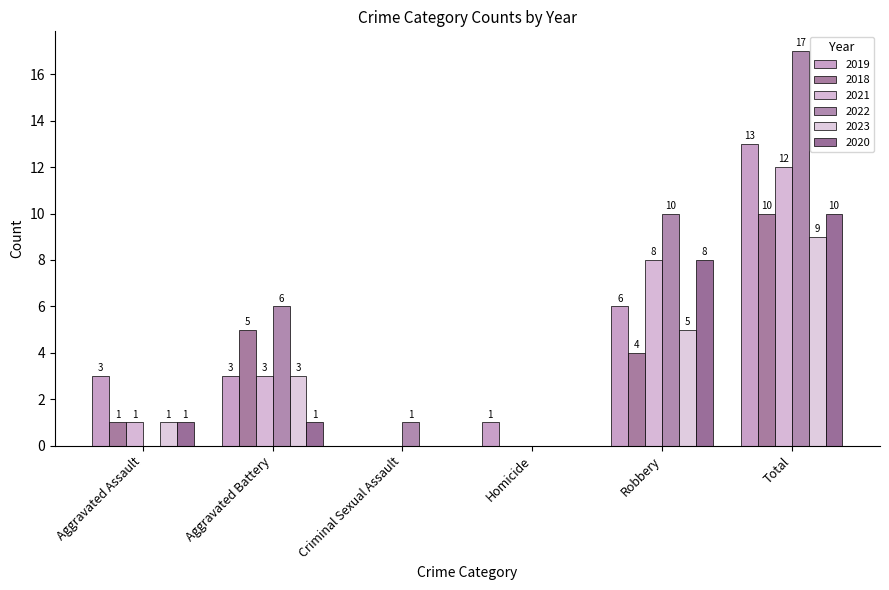

How many categories are shown in the chart?

6